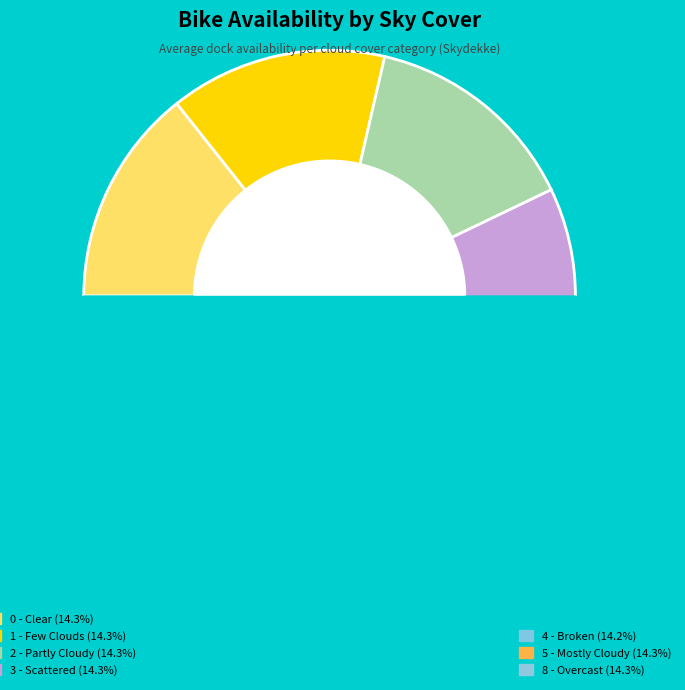

Is it true that 4 is 18% of the pie?

False